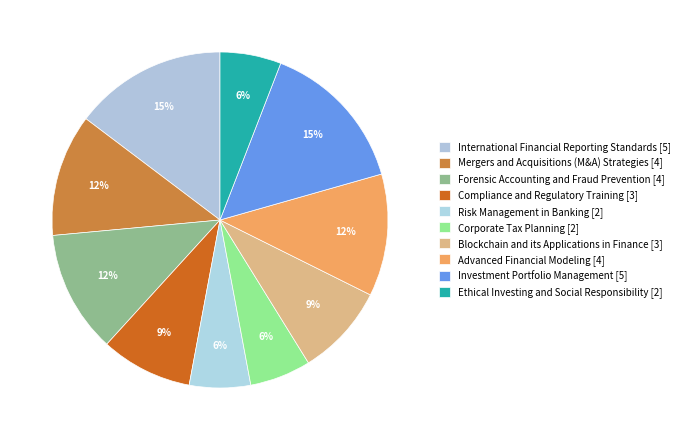

To the nearest percent, what is the difference between the Advanced Financial Modeling and Compliance and Regulatory Training slice percentages?

3%